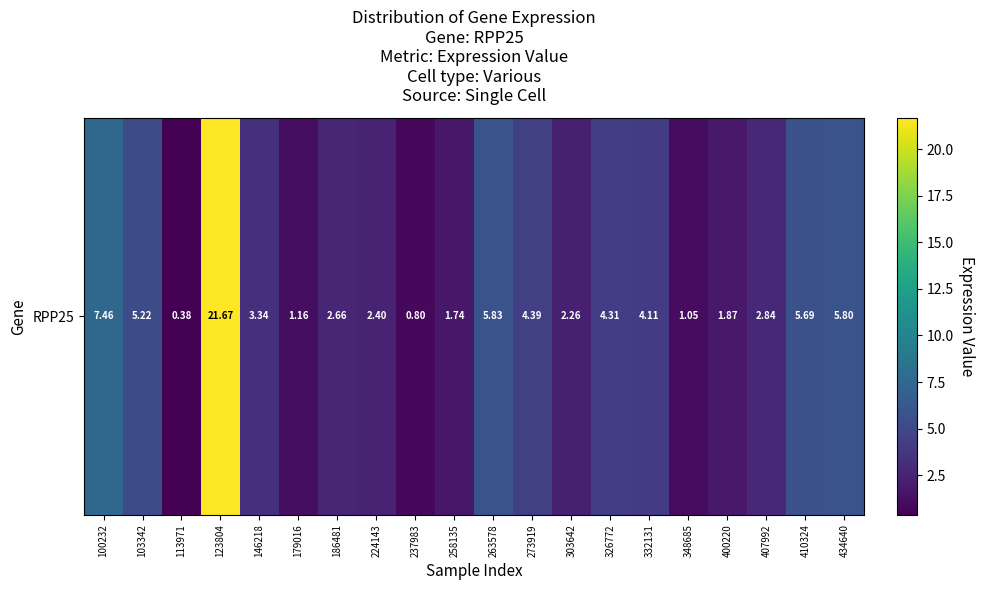

Where is the data nearest to the value 11?

100232